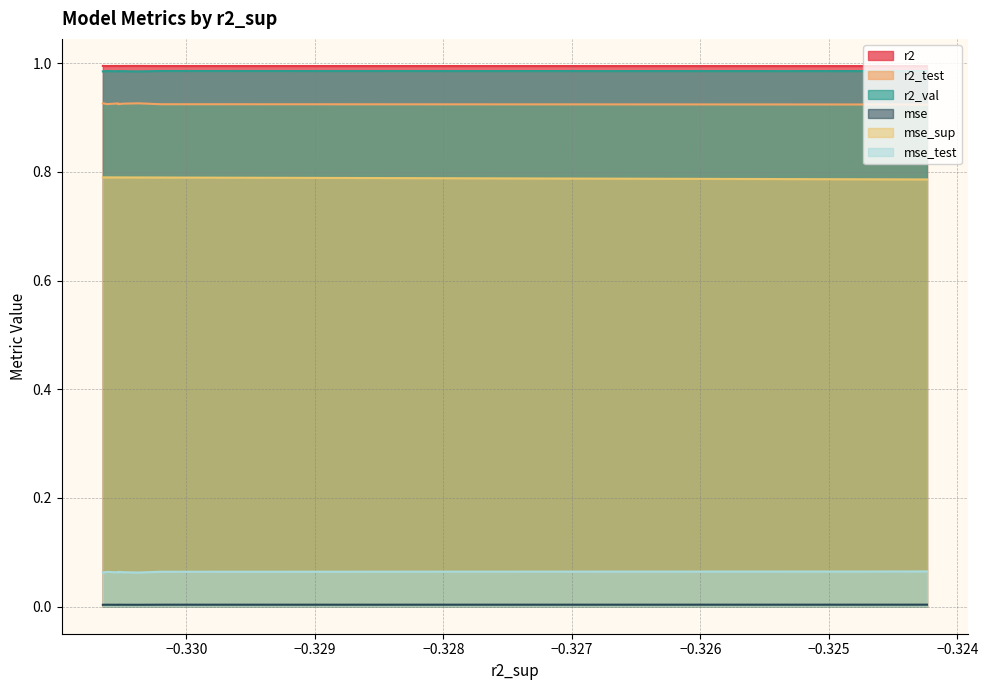

True or false: r2 and mse_sup cross at least once.

False